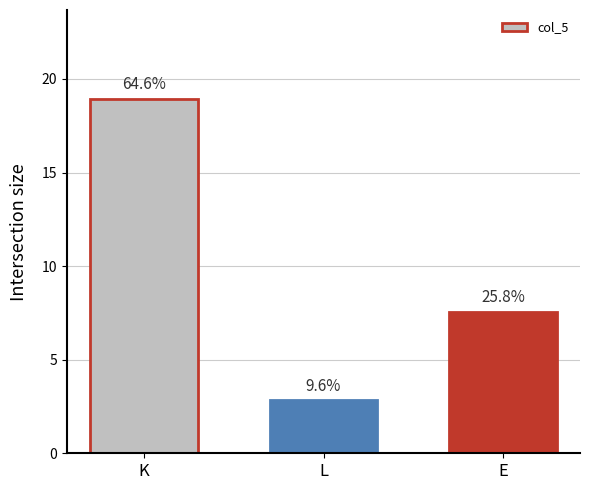

How many bars are there in total?

3